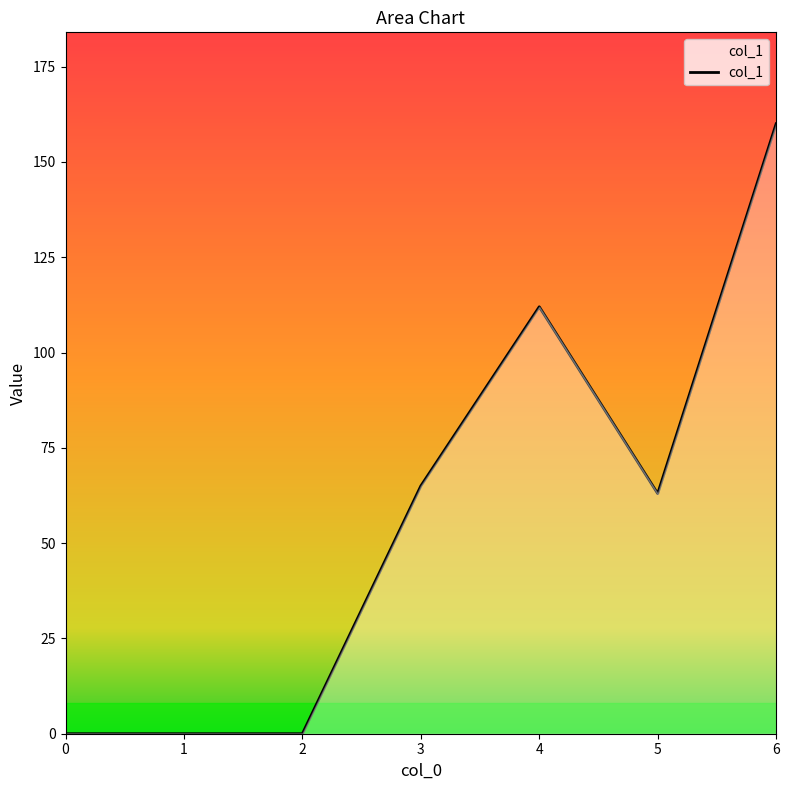

The value at 4 is 44. True or false?

False